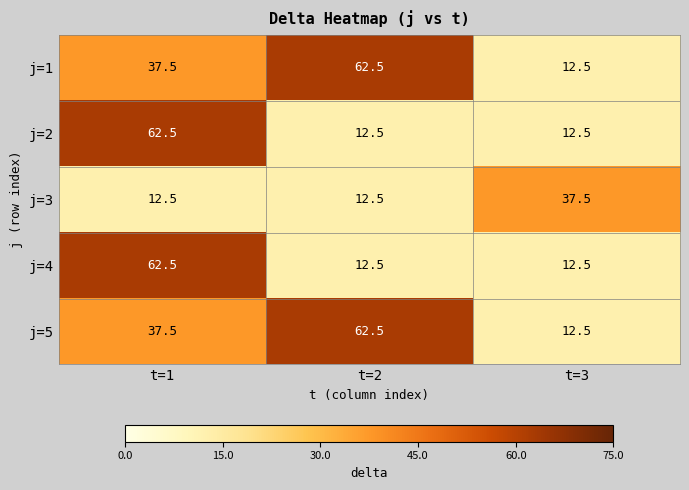

What is the spread (max minus min) of values at t=3?

25.0